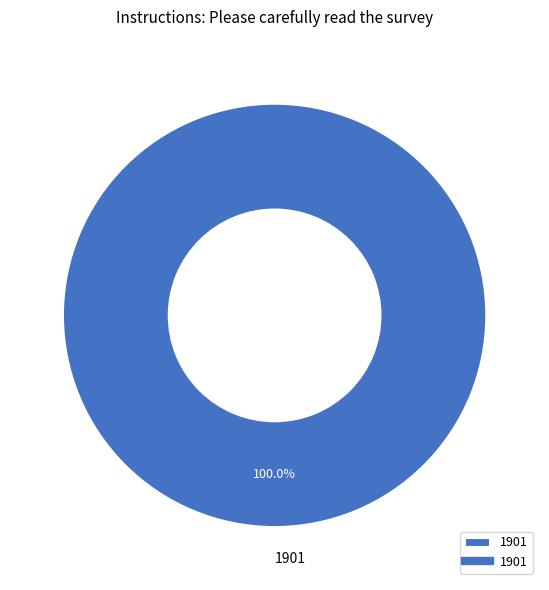

Rank the categories by value from lowest to highest.

1901